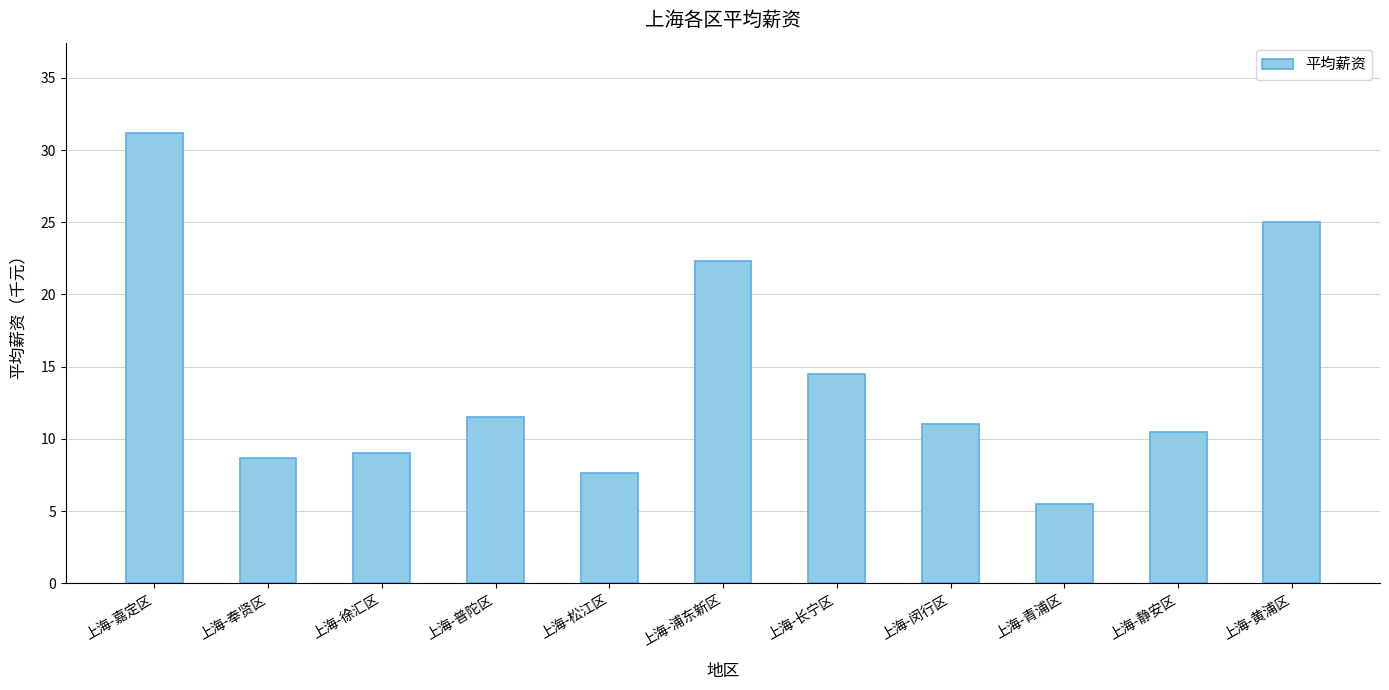

What is the change in value from 上海-长宁区 to 上海-闵行区?

-3.5